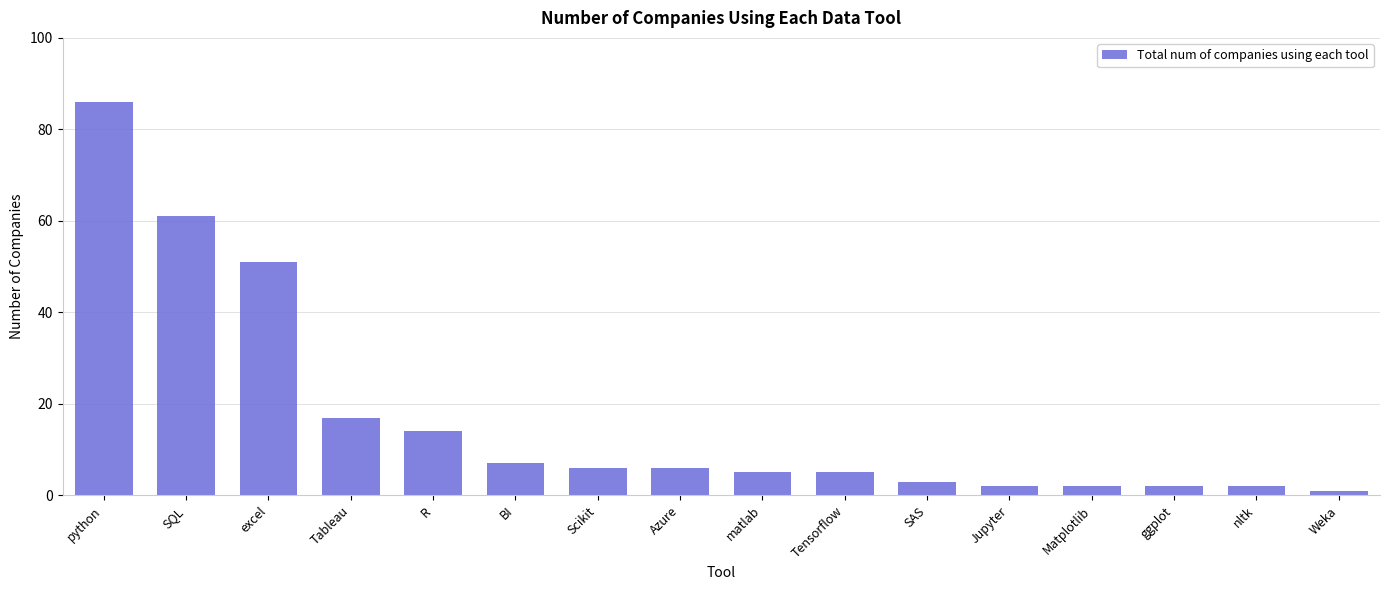

At which category does the chart reach its minimum across all series?

Weka